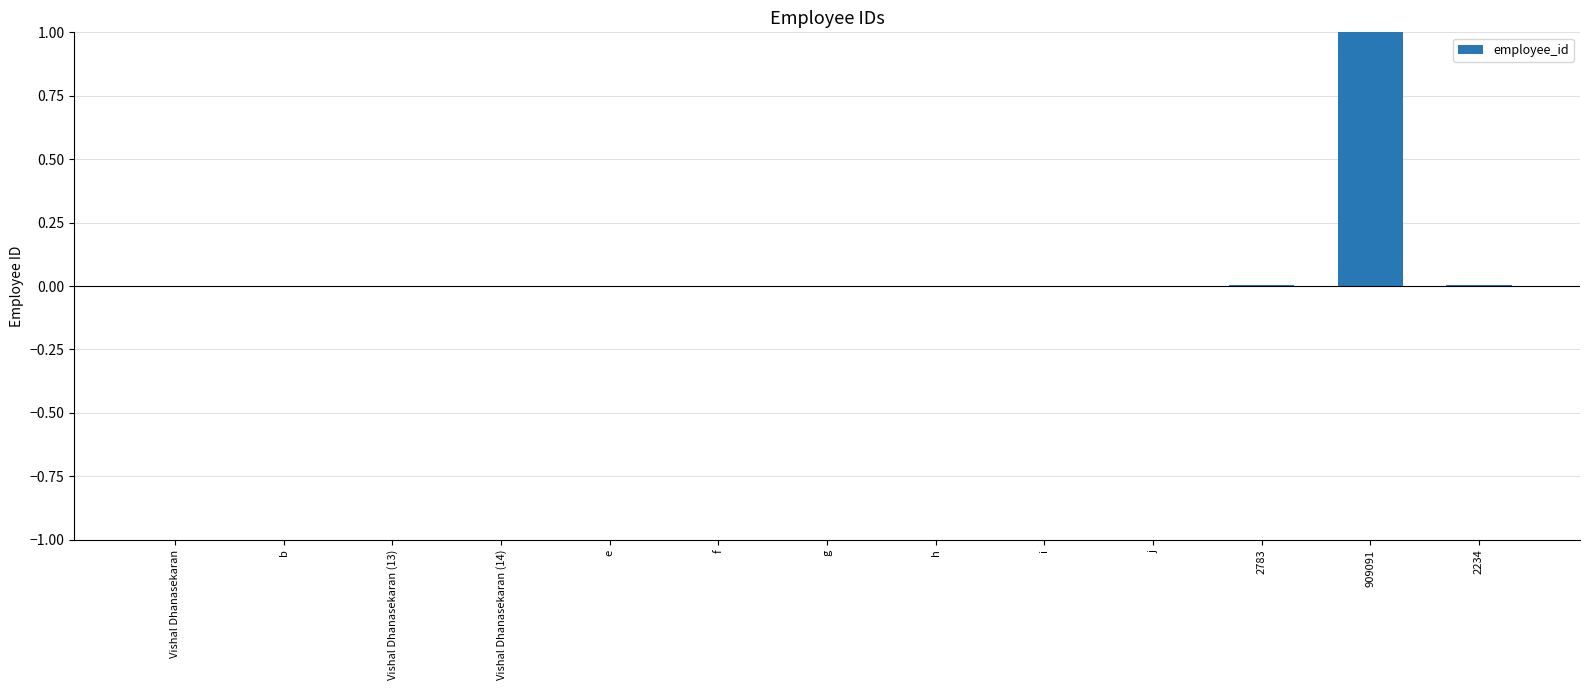

What is the sum of all values?

1.0